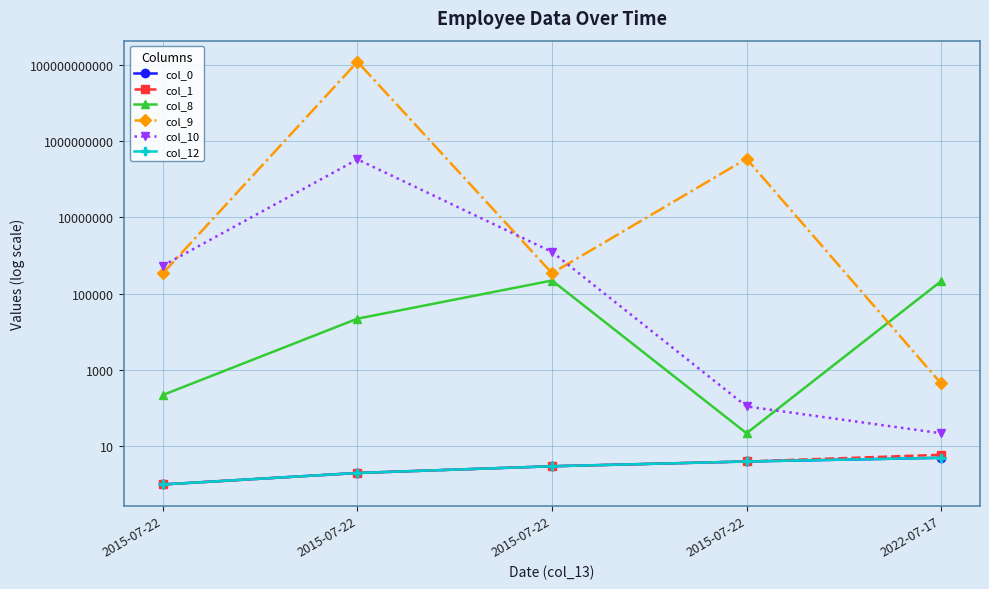

Read the col_12 value at 2015-07-22.

4